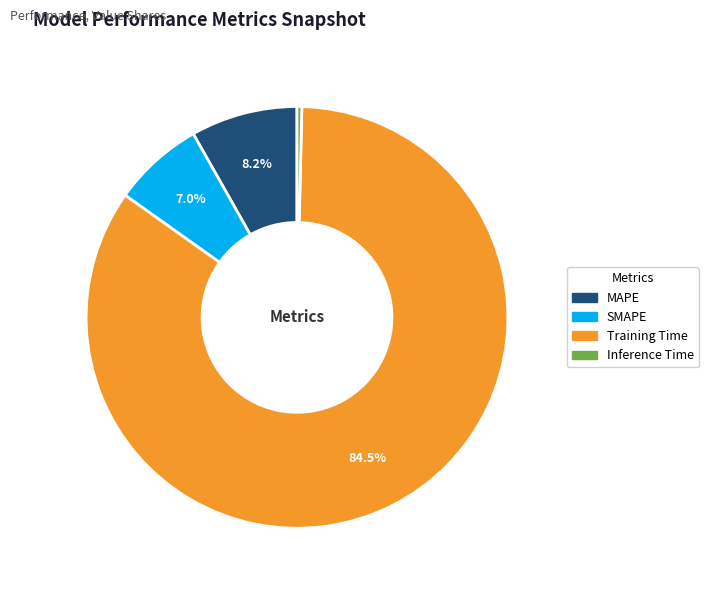

Which category has the smallest portion of the pie?

Inference Time